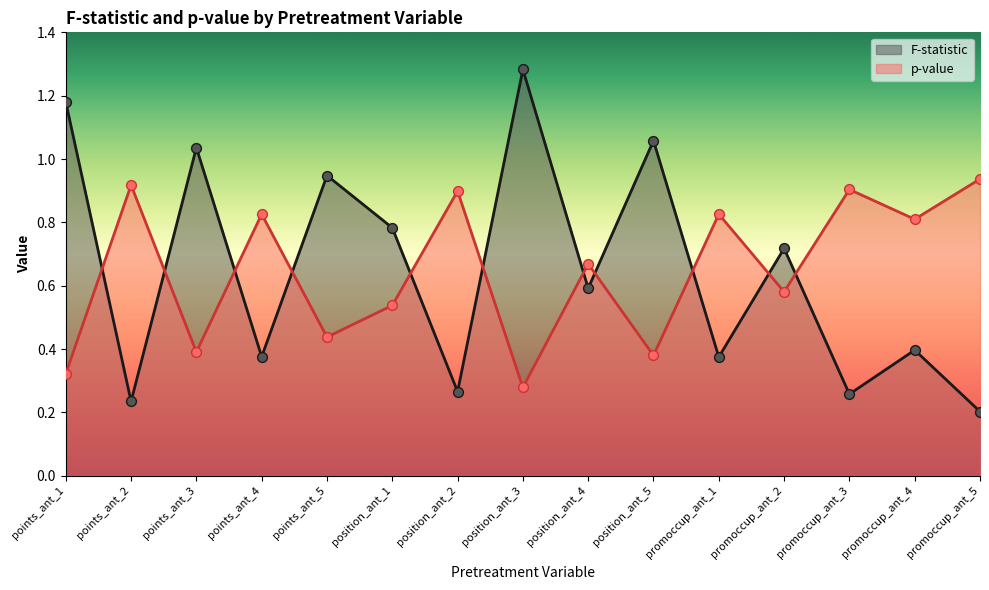

What is the total value across all series at points_ant_4?

1.2